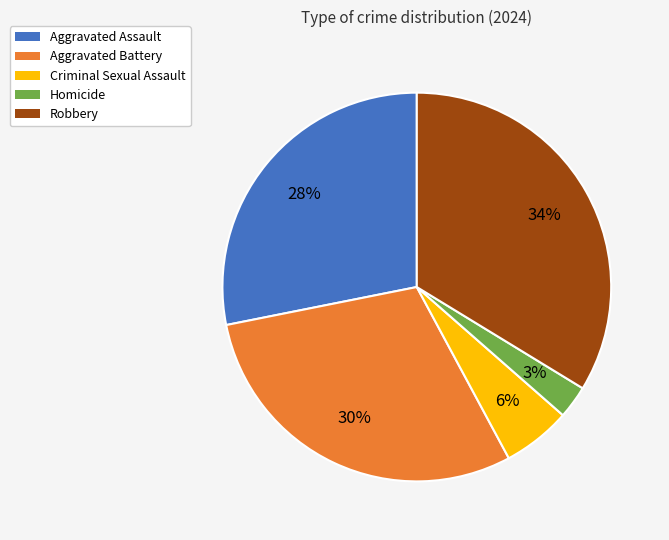

Combined, do Homicide and Criminal Sexual Assault account for over 50%?

No